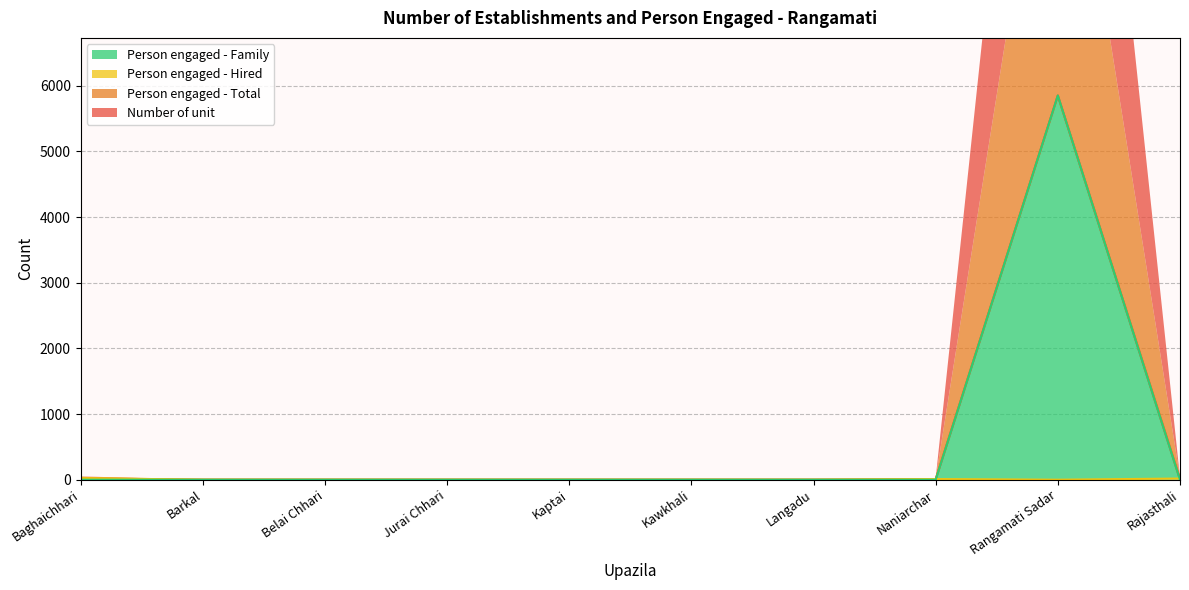

True or false: Number of unit and Person engaged - Total intersect in this chart.

False